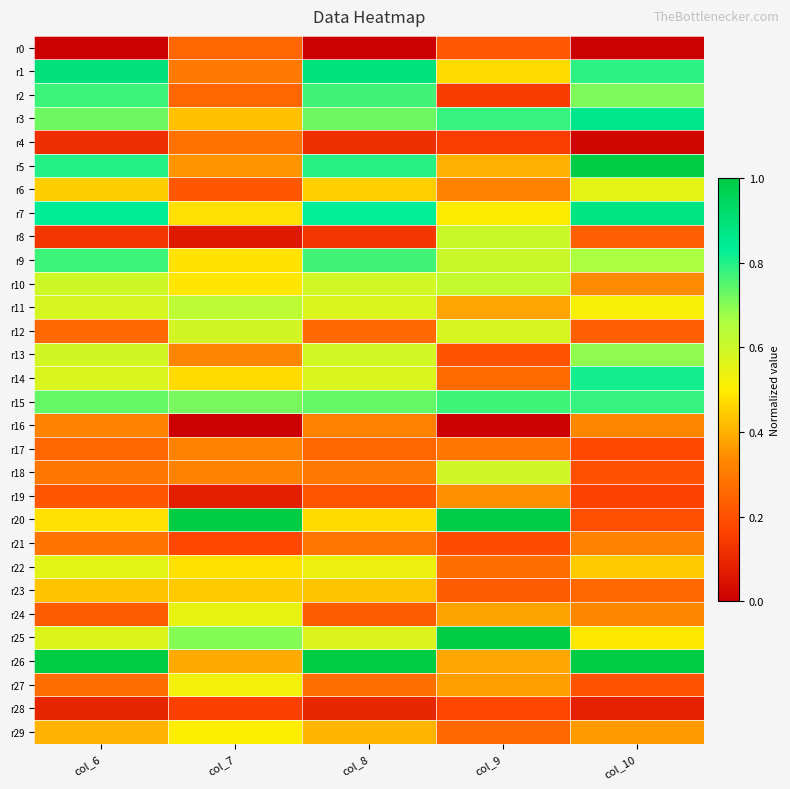

At how many categories does at least one series exceed 0?

5